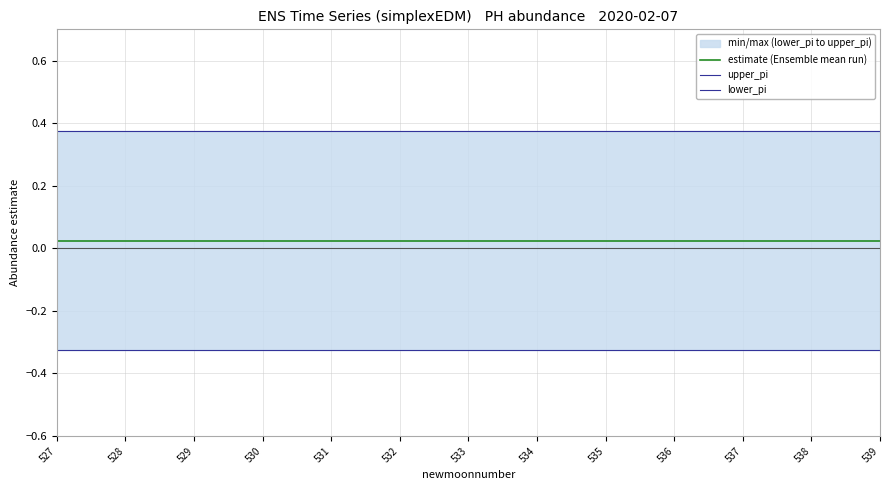

Which category has the highest value in the lower_pi series?

527